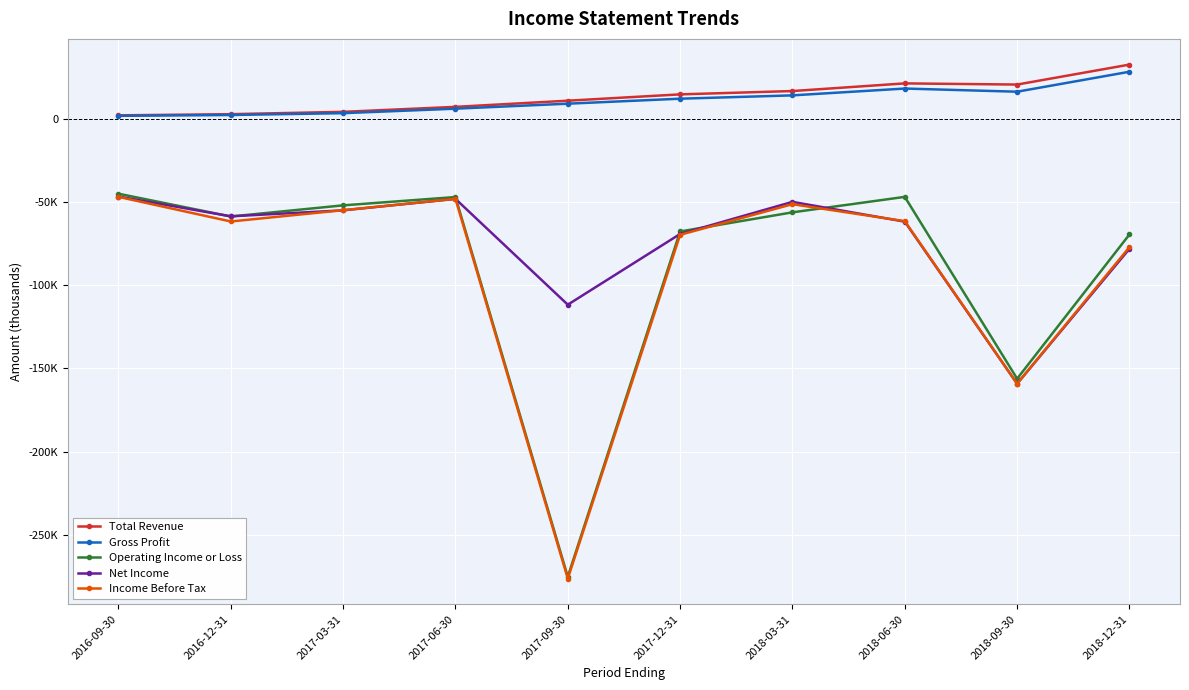

Which series has the largest range (max minus min)?

Operating Income or Loss